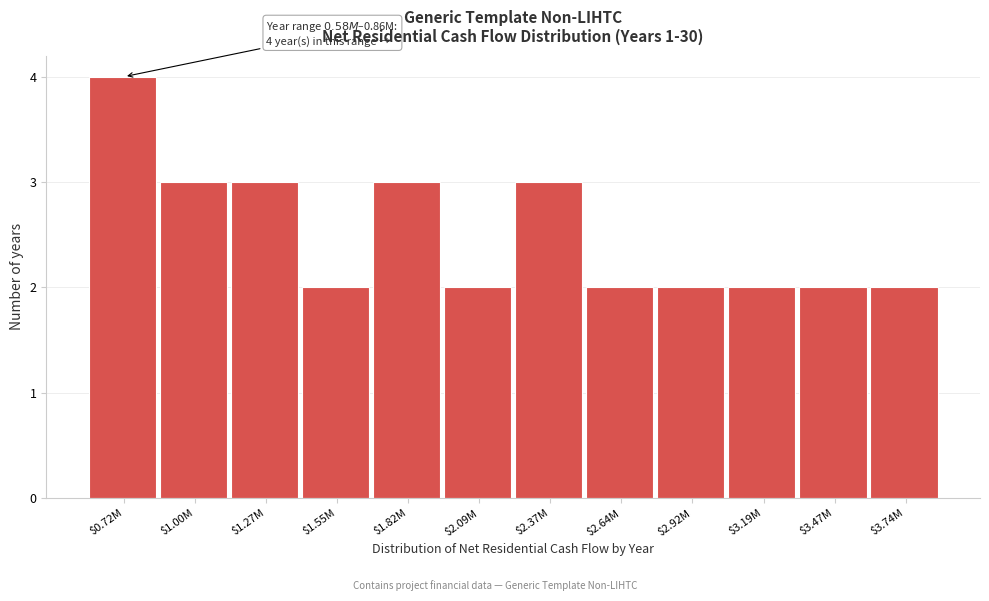

Reading left to right, what are all the values shown in this chart?

4	3	3	2	3	2	3	2	2	2	2	2